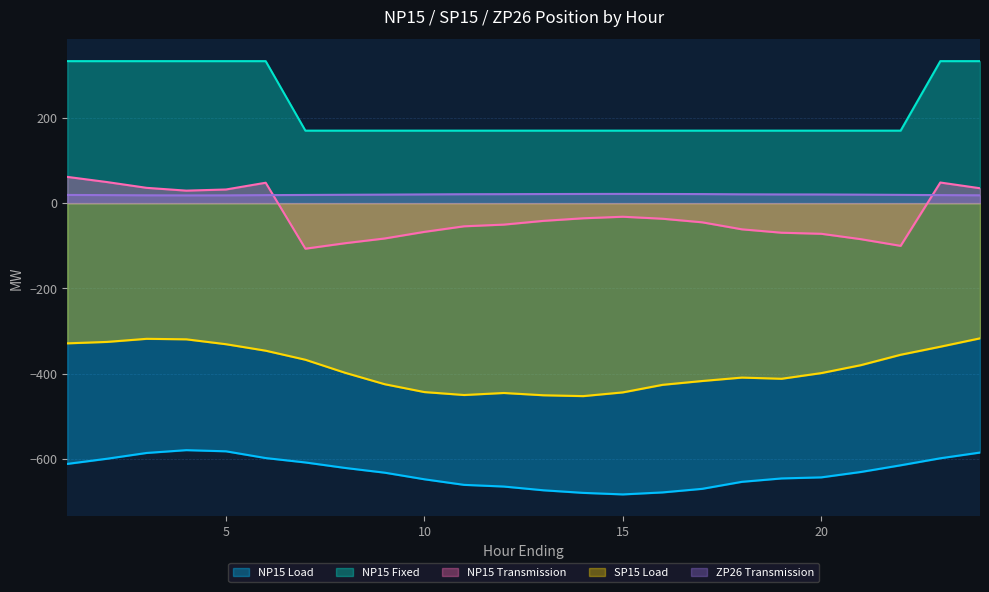

What is the difference between the second highest and minimum values in the NP15 Load series?

101.1